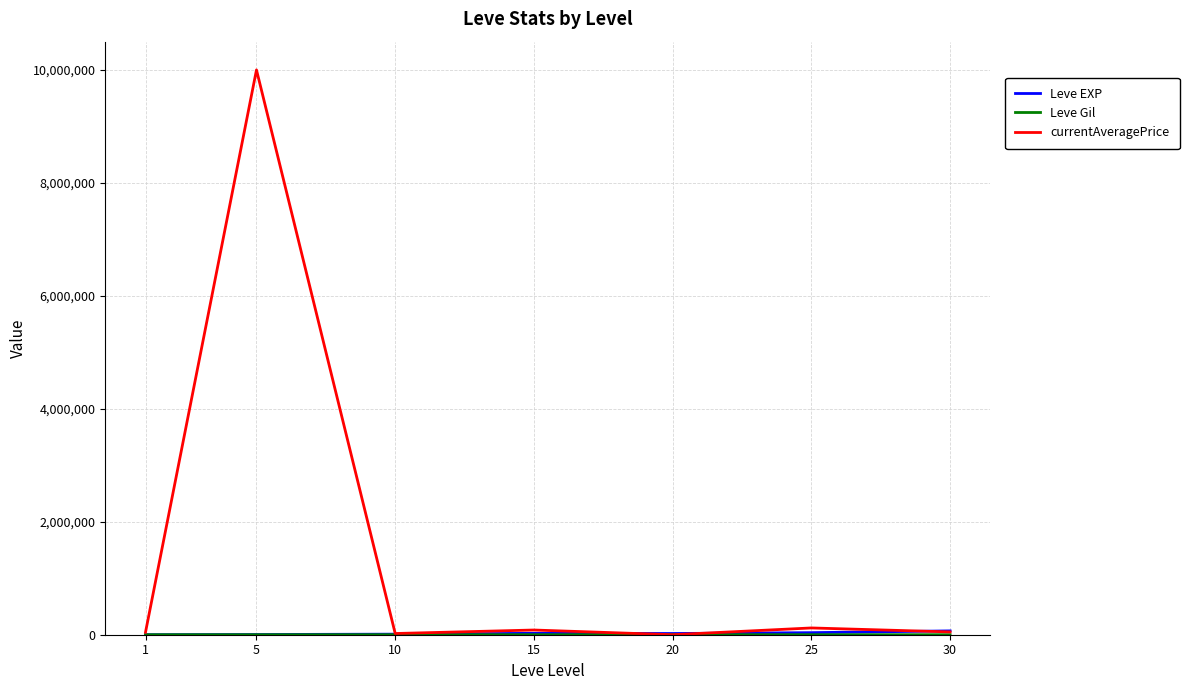

At which label does currentAveragePrice reach its peak?

5